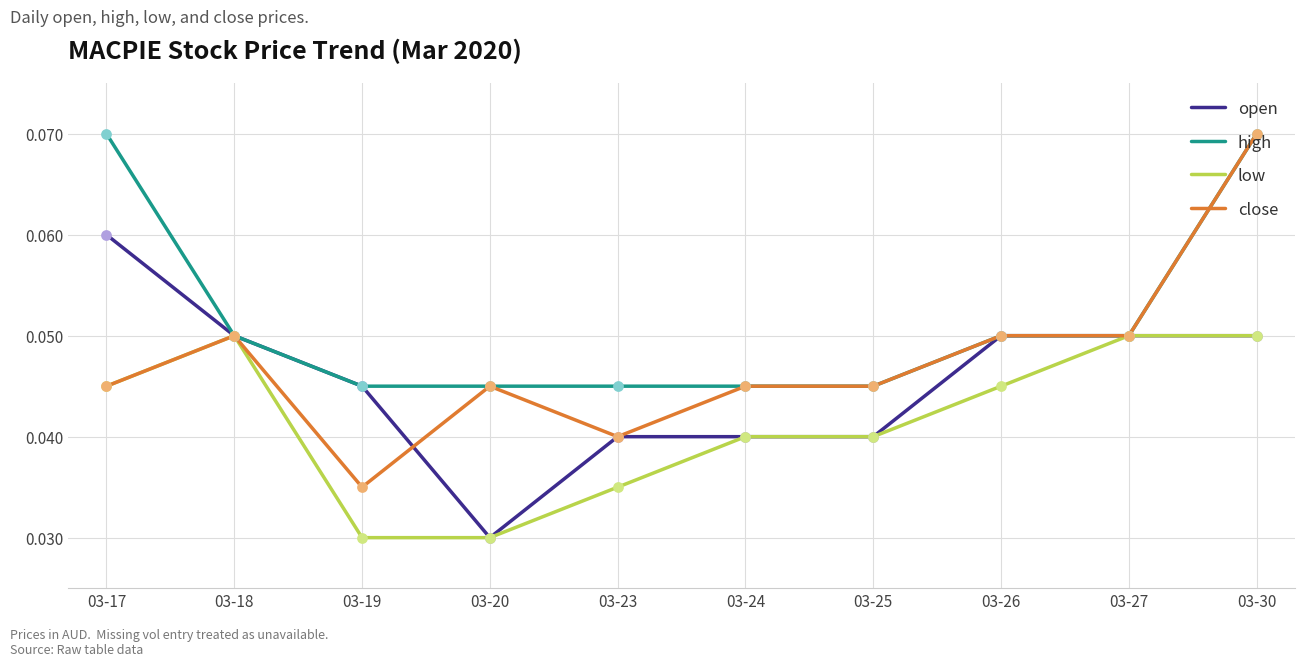

Is the value of low at 03-26 greater than the value of close at 03-18?

No